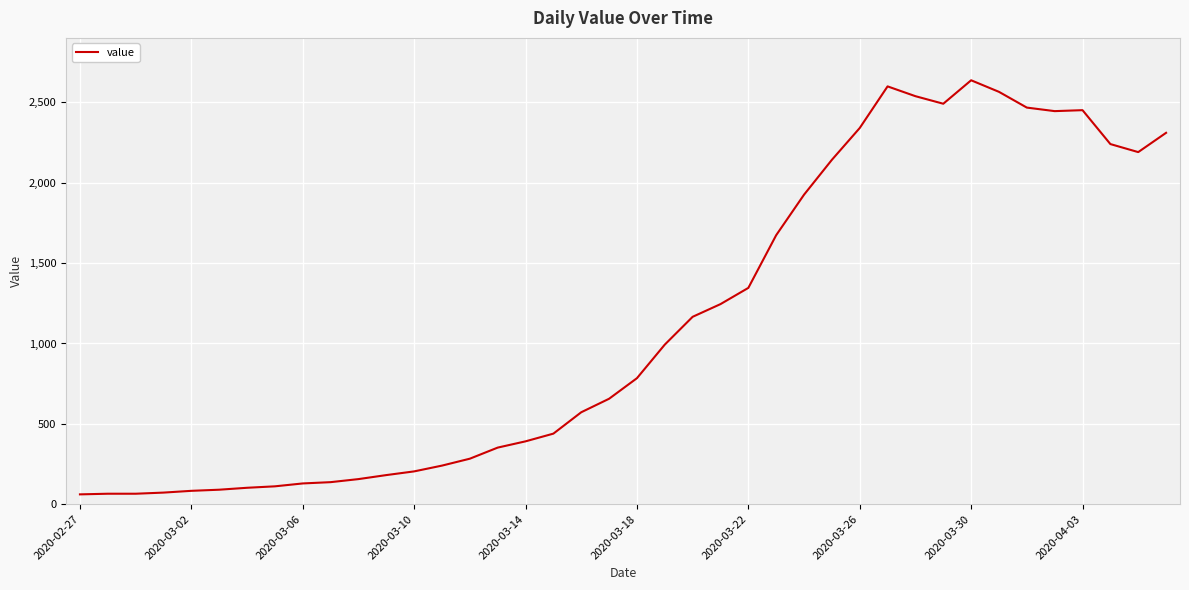

How many series are shown in this chart?

1